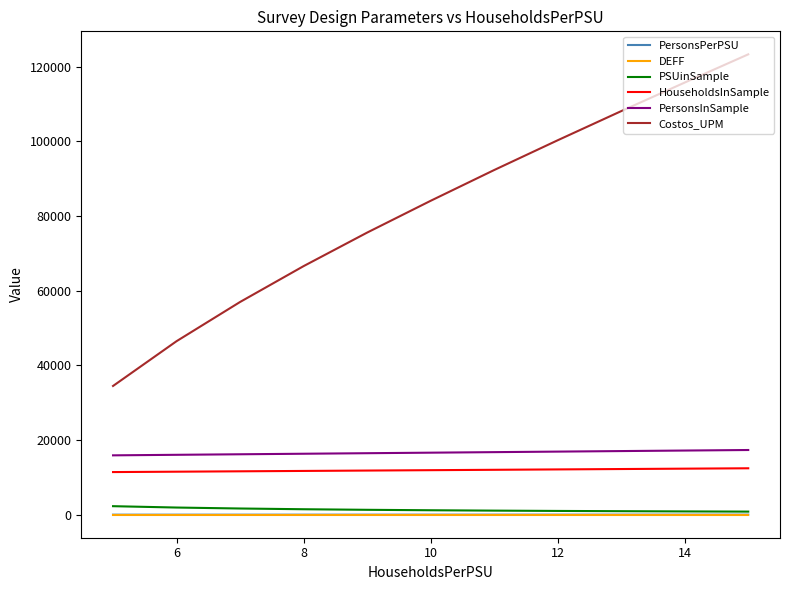

At how many categories does at least one series exceed 111657?

2